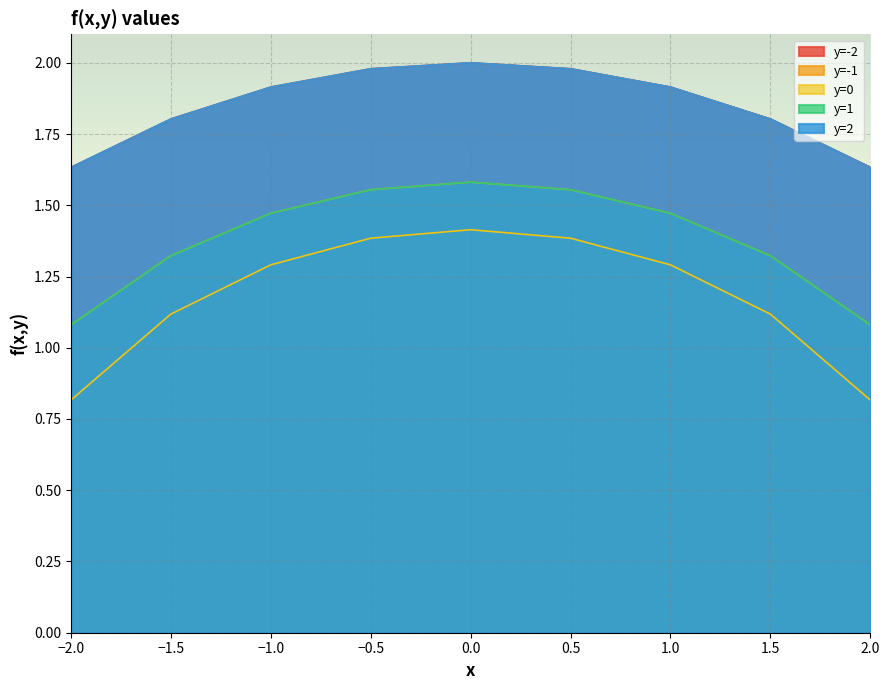

Count the y=-1 values in the range 1 to 2.

9